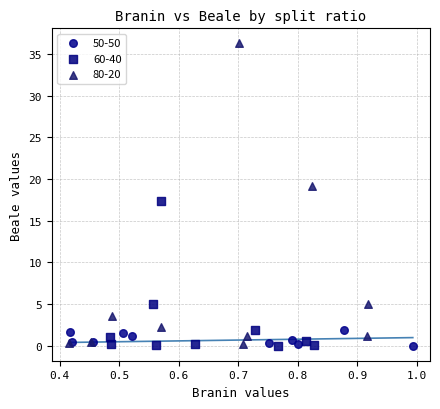

Which series has the widest spread of Y values?

80-20